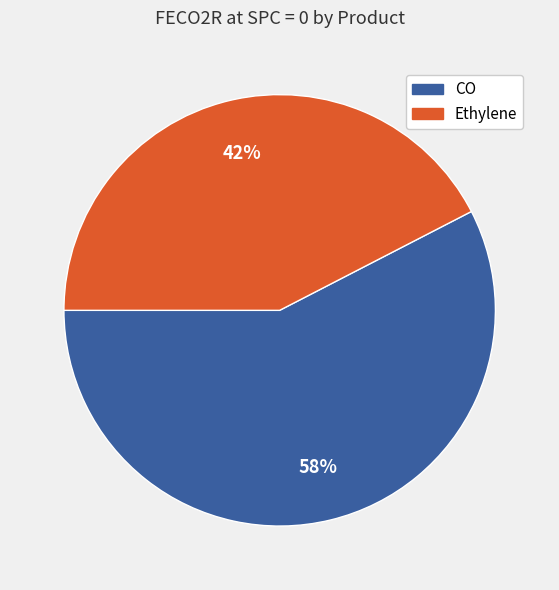

Count the number of slices in the pie.

2